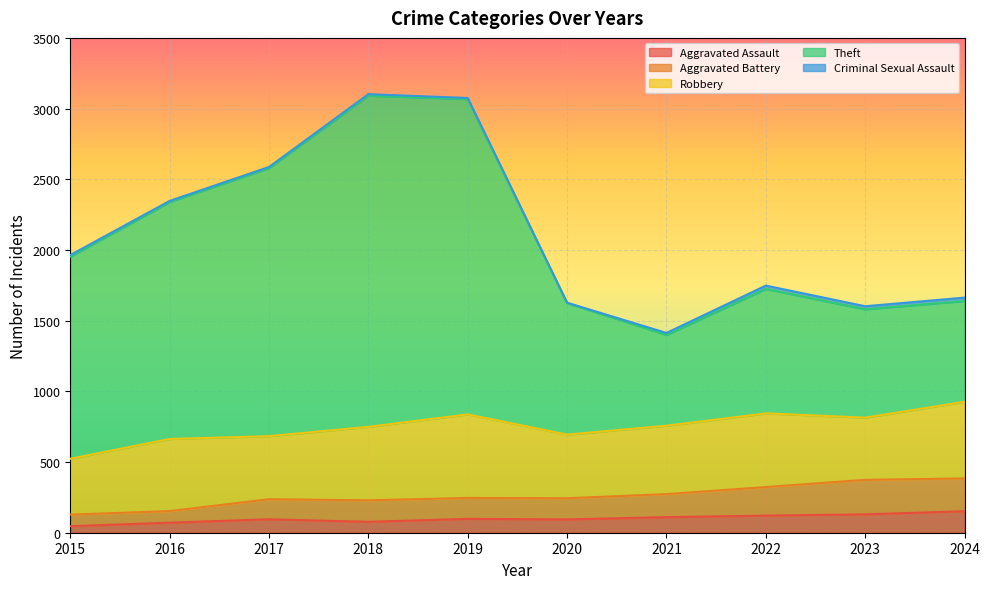

Is the value of Aggravated Battery at 2022 greater than the value of Theft at 2024?

No